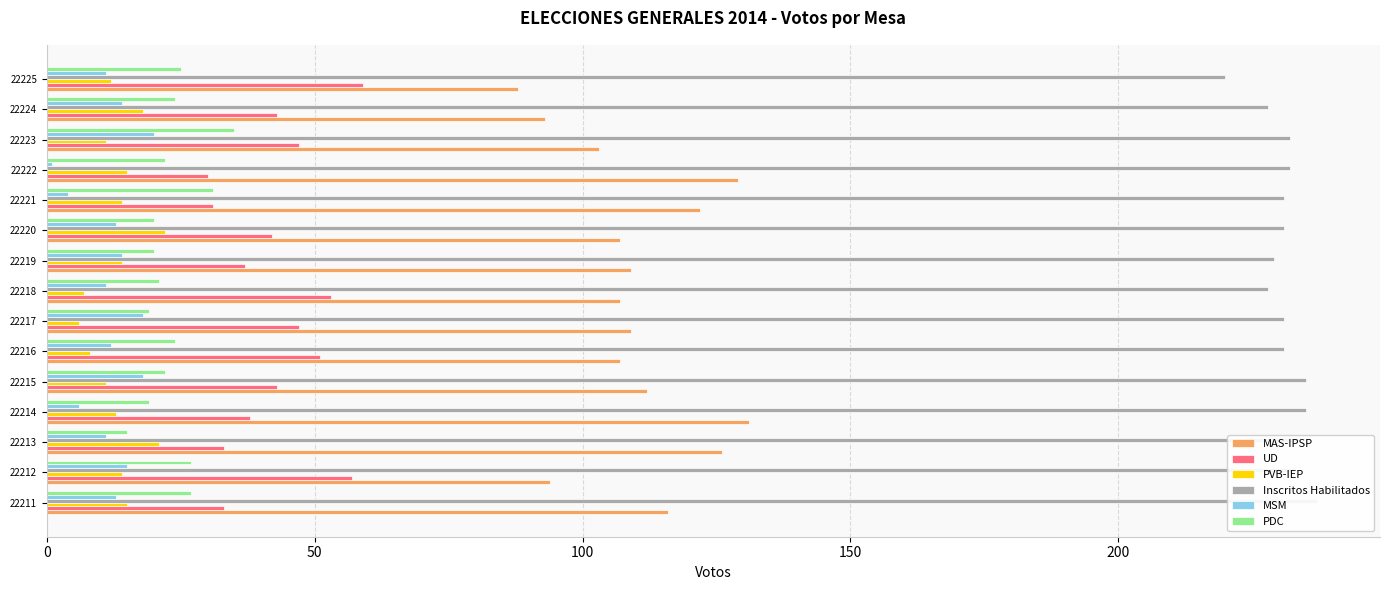

How many bars are there in total?

90